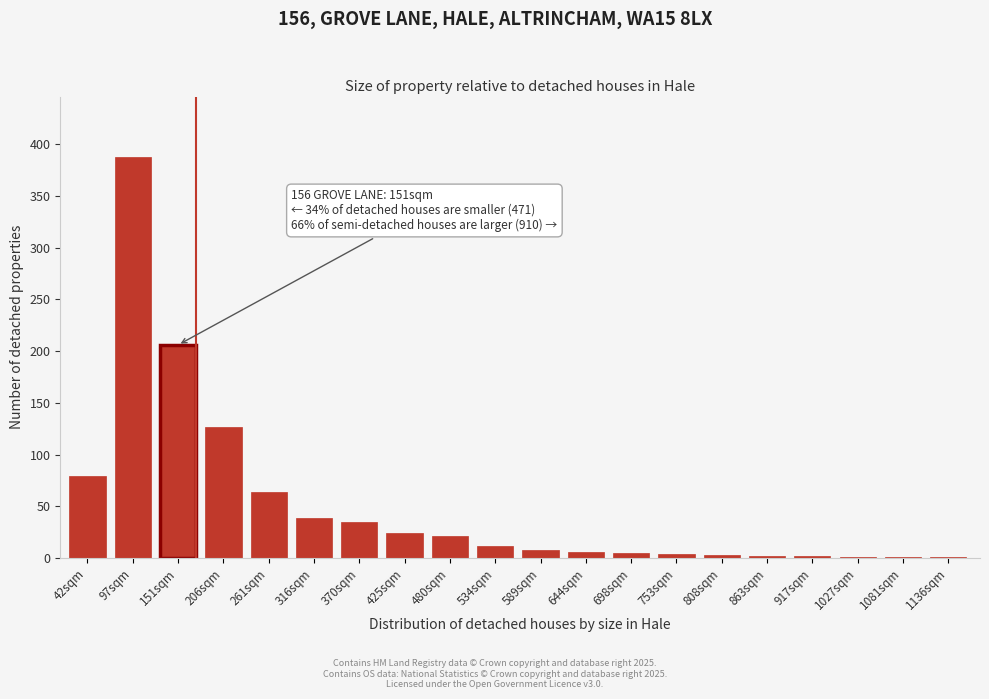

Where is the data nearest to the value 194?

151sqm